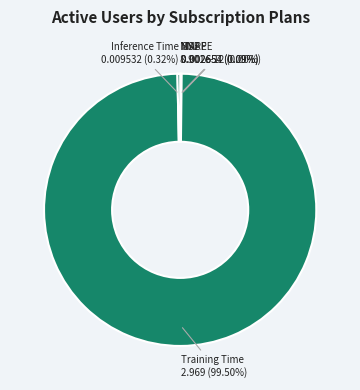

Which category accounts for the majority?

Training Time